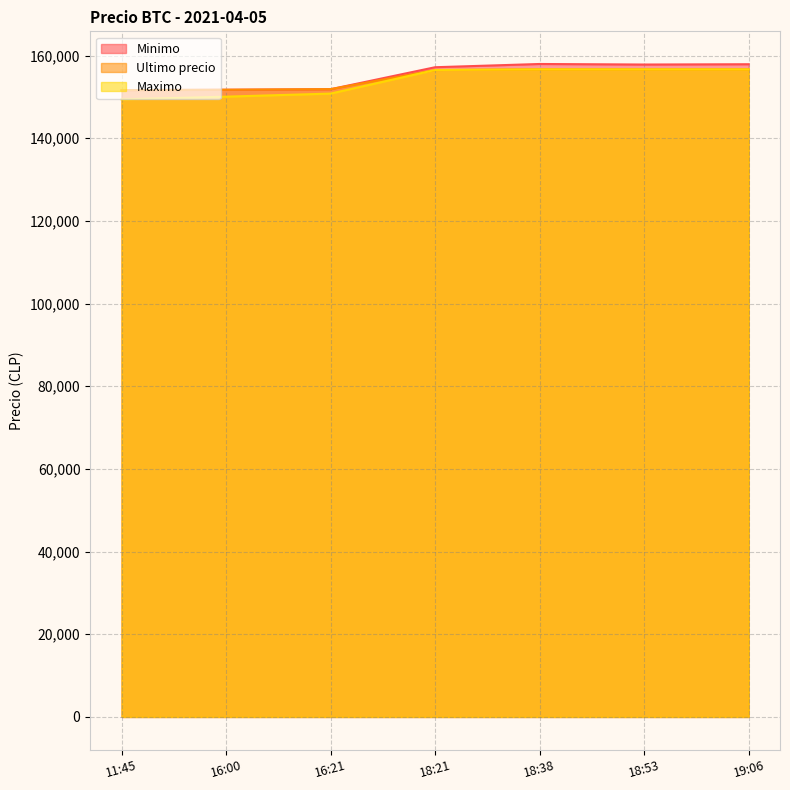

True or false: Minimo has more than 1 interior local peaks.

False